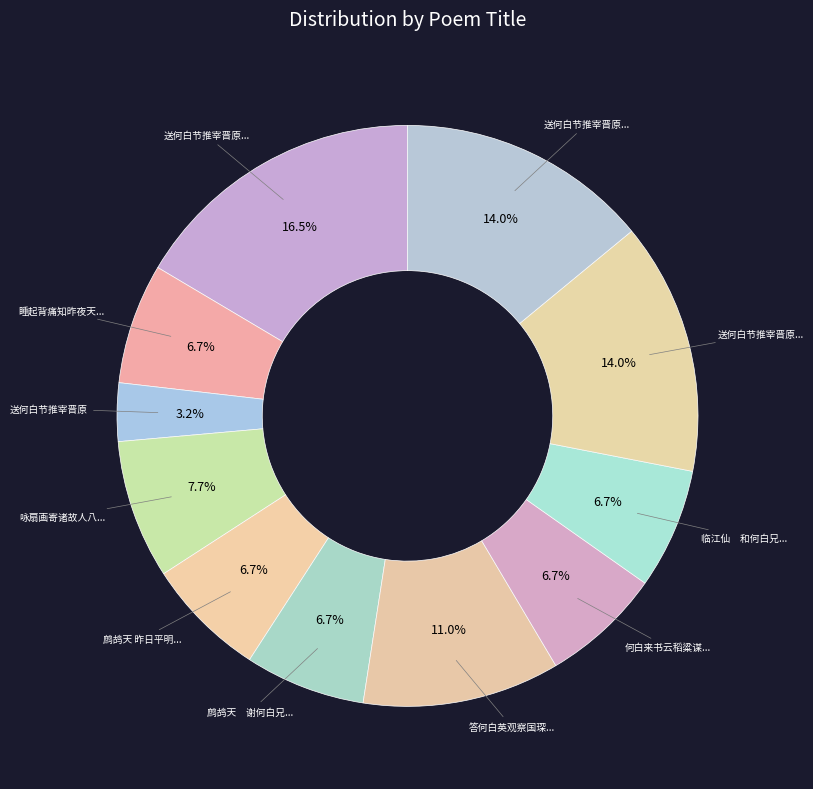

How many segments does this pie chart have?

11